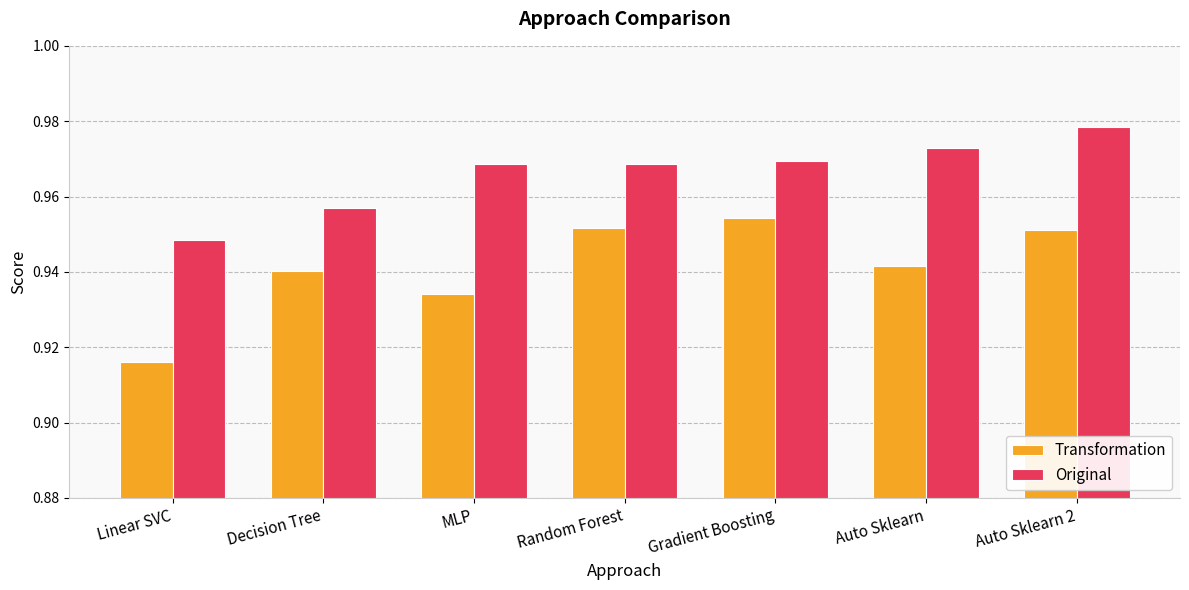

What is the label of the 2nd bar from the left?

Decision Tree